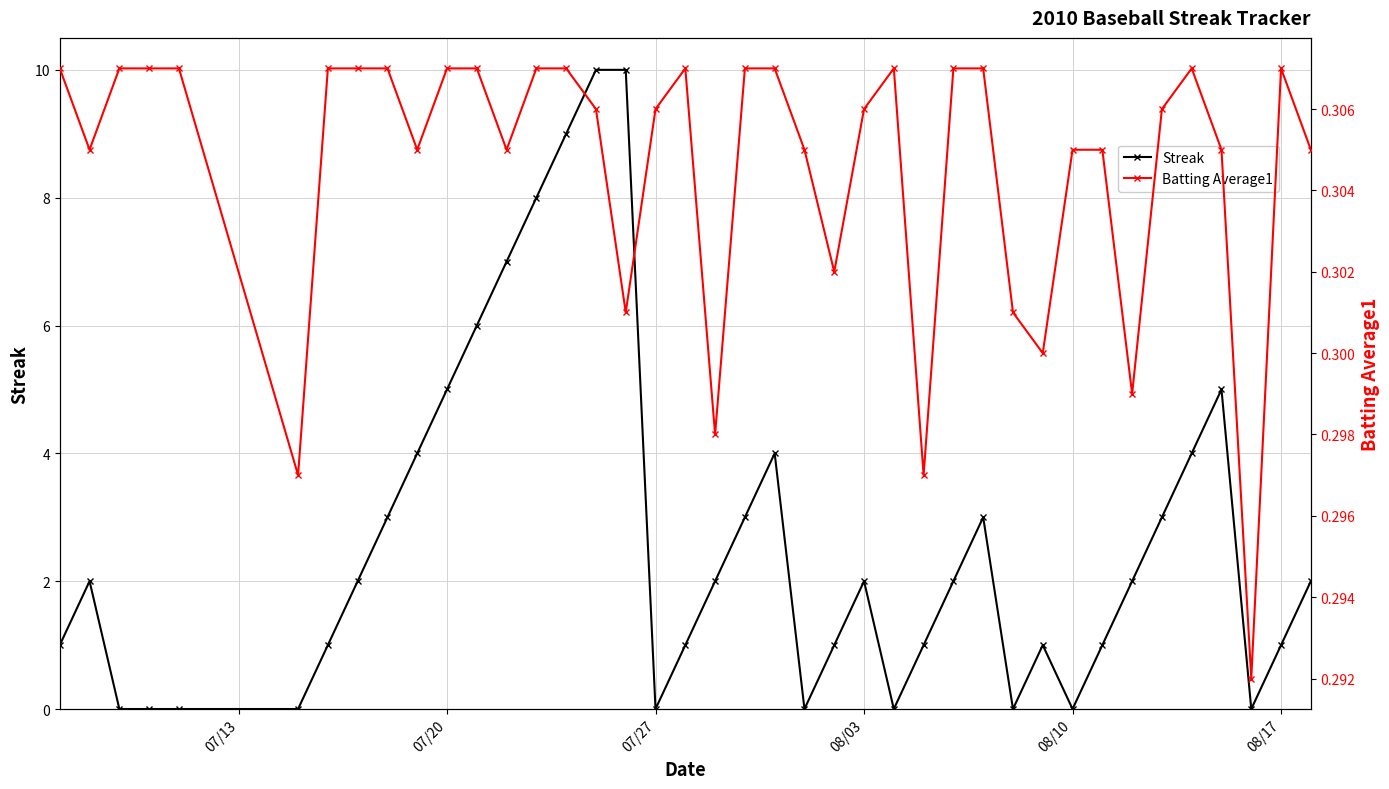

Is this an area chart (filled region under the line)?

No